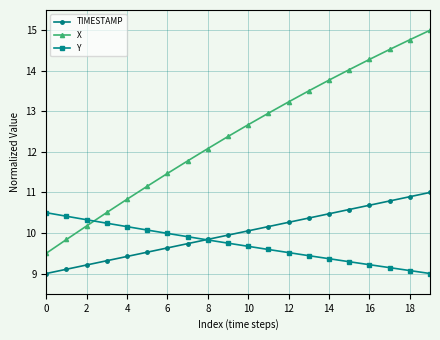

What is the maximum value shown in the chart?

15.0